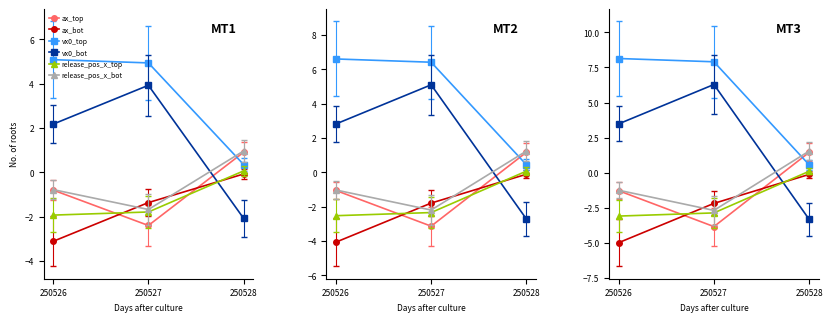

The value of ax_bot at 250526 is -5.0. True or false?

True